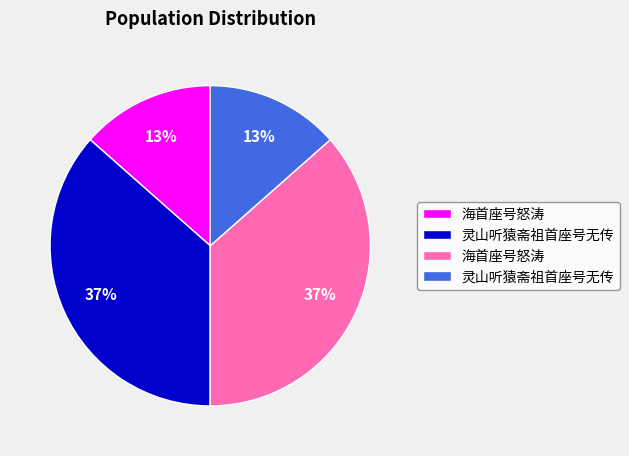

To the nearest percent, what is the average slice percentage?

25%